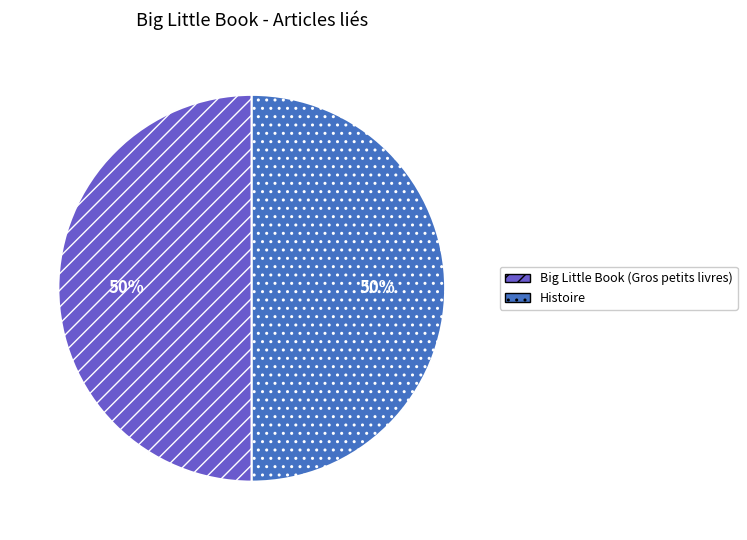

To the nearest percent, what is the combined percentage of Histoire and Big Little Book (Gros petits livres)?

100%